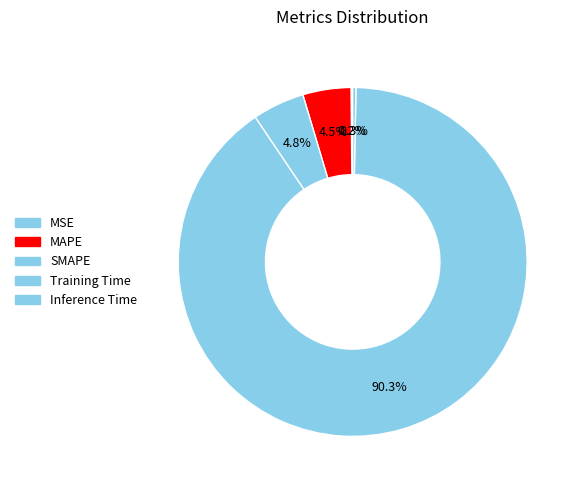

How many slices are in this pie chart?

5